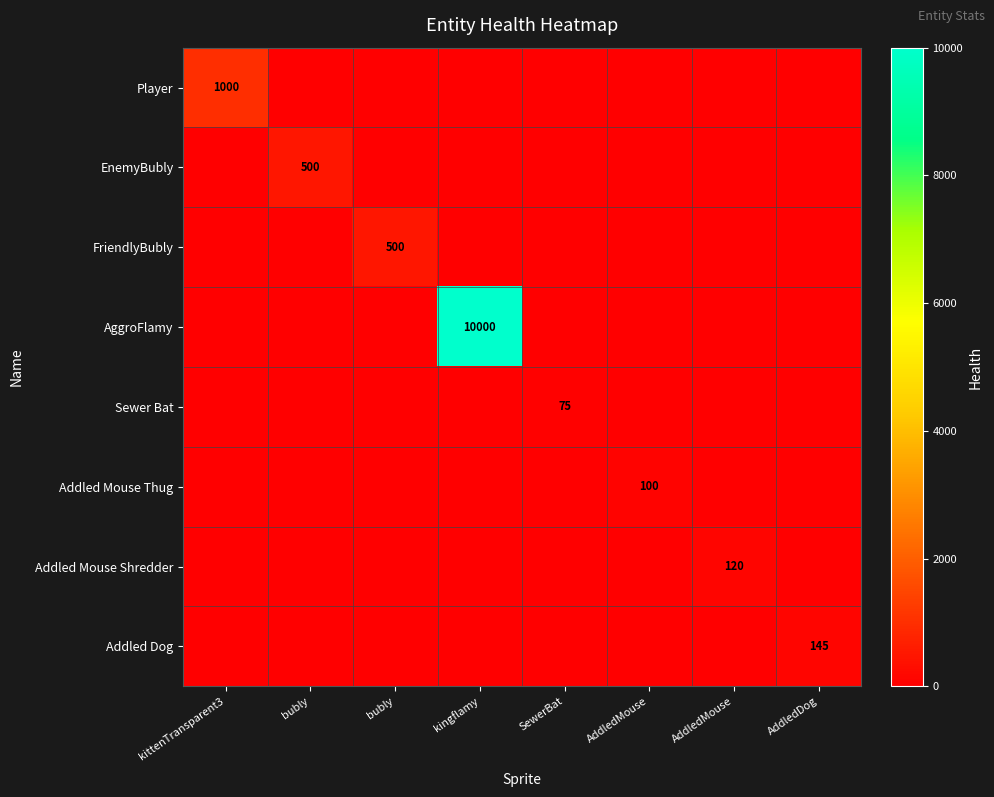

The value of Sewer Bat at AddledMouse is 0. True or false?

True